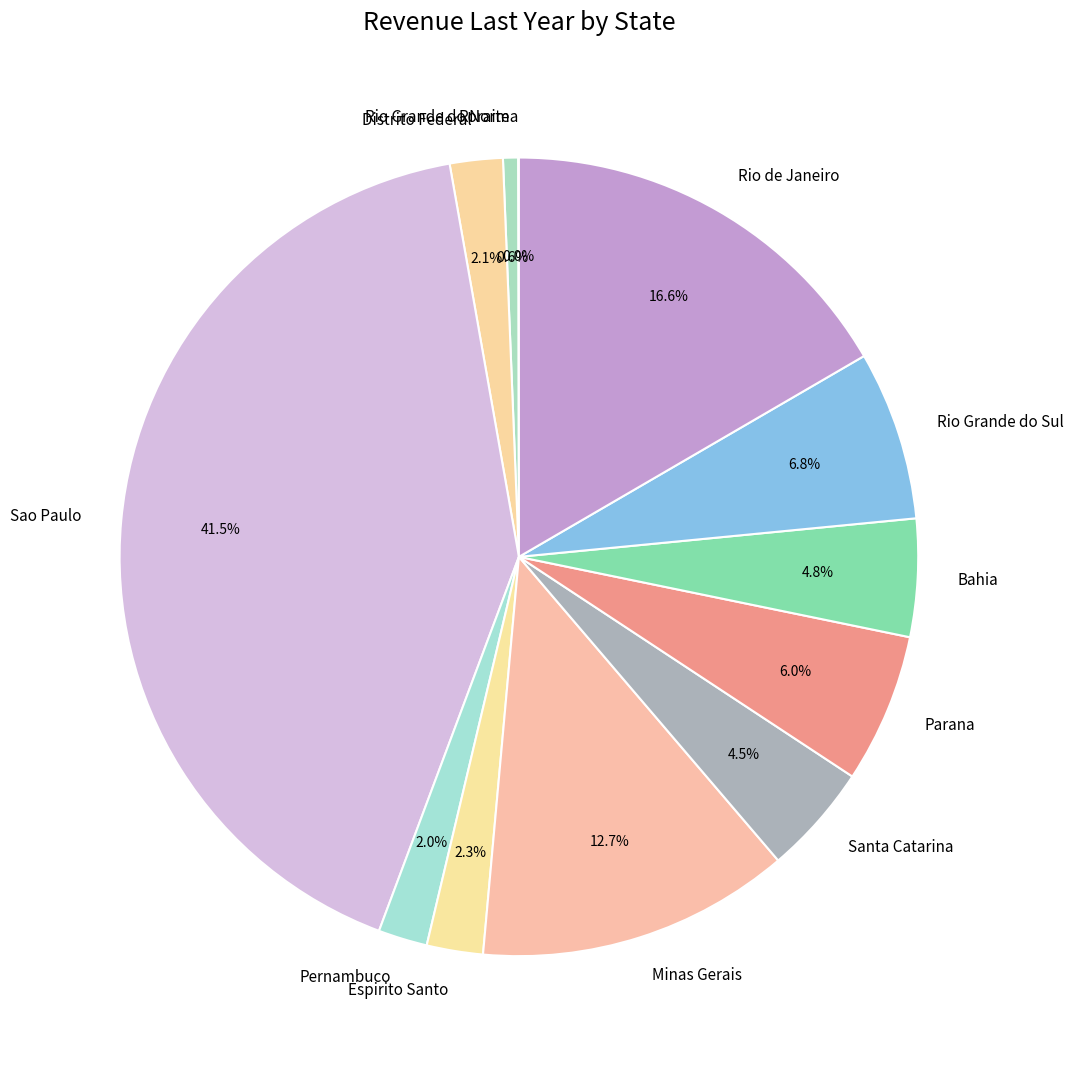

Between Rio Grande do Norte and Minas Gerais, which is larger?

Minas Gerais